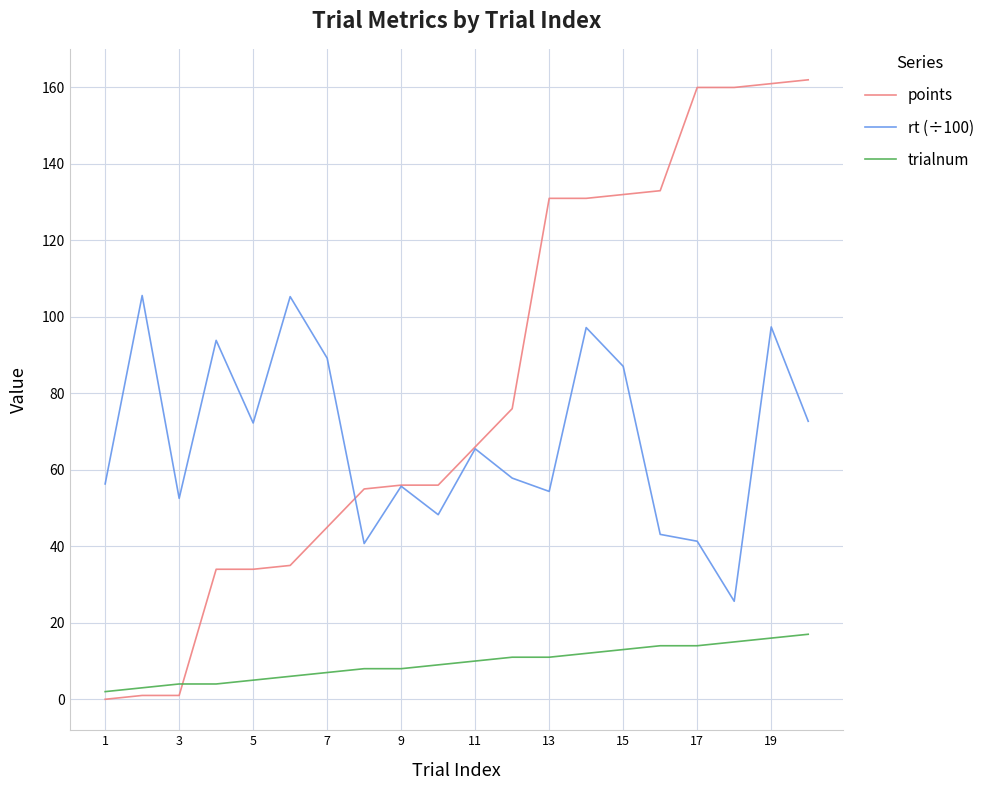

What are all the series names shown in the legend?

points, rt (÷100), trialnum